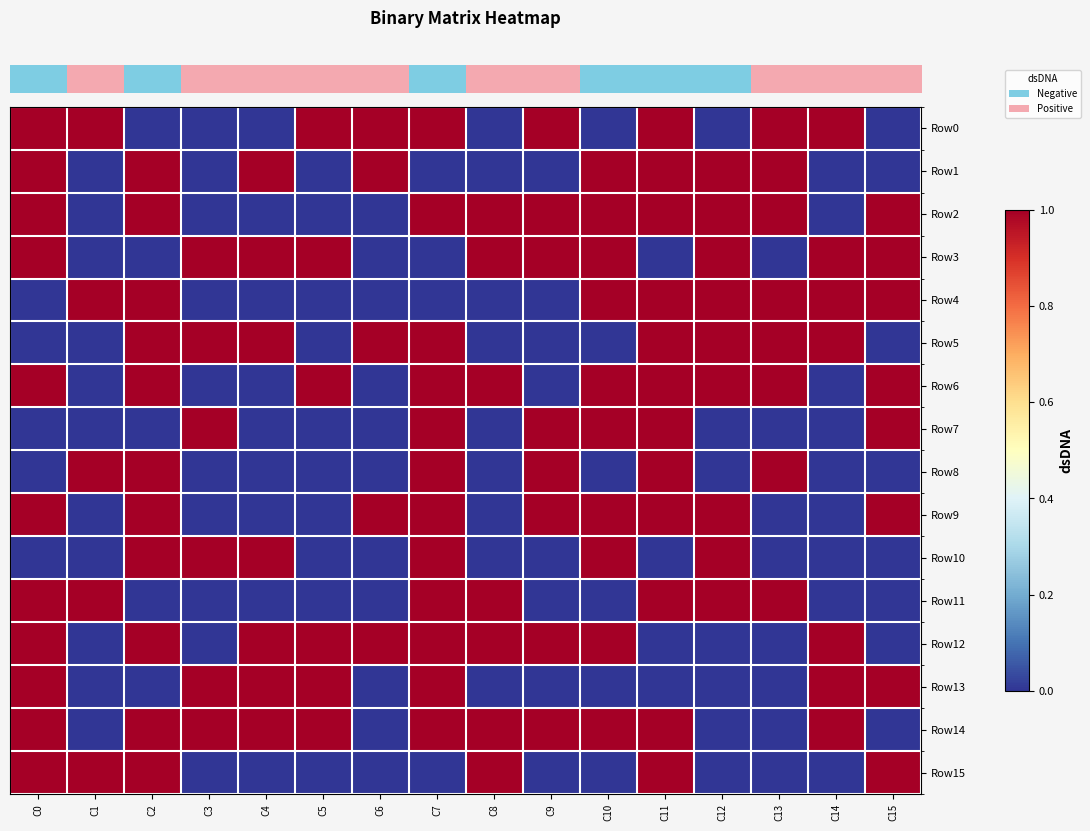

Reading left to right, extract all data points from this chart.

row_0: 1	1	0	0	0	1	1	1	0	1	0	1	0	1	1	0
row_1: 1	0	1	0	1	0	1	0	0	0	1	1	1	1	0	0
row_2: 1	0	1	0	0	0	0	1	1	1	1	1	1	1	0	1
row_3: 1	0	0	1	1	1	0	0	1	1	1	0	1	0	1	1
row_4: 0	1	1	0	0	0	0	0	0	0	1	1	1	1	1	1
row_5: 0	0	1	1	1	0	1	1	0	0	0	1	1	1	1	0
row_6: 1	0	1	0	0	1	0	1	1	0	1	1	1	1	0	1
row_7: 0	0	0	1	0	0	0	1	0	1	1	1	0	0	0	1
row_8: 0	1	1	0	0	0	0	1	0	1	0	1	0	1	0	0
row_9: 1	0	1	0	0	0	1	1	0	1	1	1	1	0	0	1
row_10: 0	0	1	1	1	0	0	1	0	0	1	0	1	0	0	0
row_11: 1	1	0	0	0	0	0	1	1	0	0	1	1	1	0	0
row_12: 1	0	1	0	1	1	1	1	1	1	1	0	0	0	1	0
row_13: 1	0	0	1	1	1	0	1	0	0	0	0	0	0	1	1
row_14: 1	0	1	1	1	1	0	1	1	1	1	1	0	0	1	0
row_15: 1	1	1	0	0	0	0	0	1	0	0	1	0	0	0	1